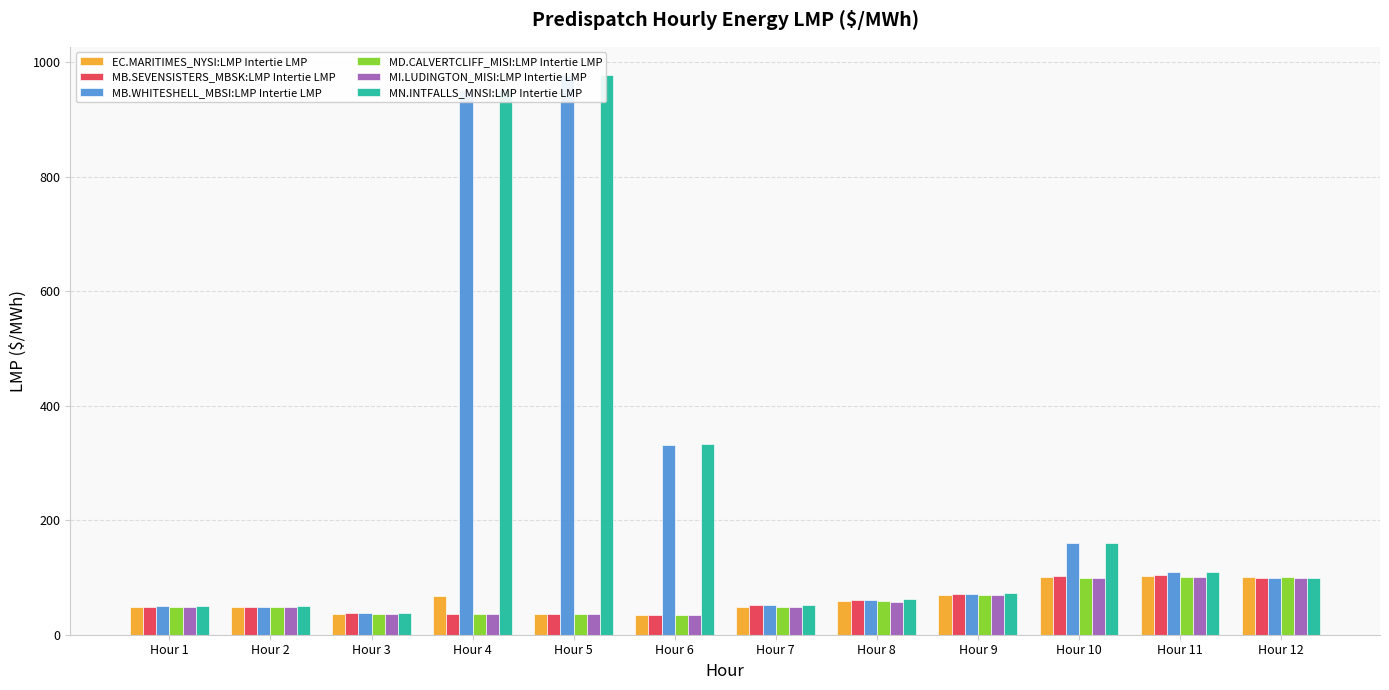

Reading right to left, extract all data points from this chart.

EC.MARITIMES_NYSI:LMP Intertie LMP: Hour 12=101.0	Hour 11=102.0	Hour 10=100.4	Hour 9=69.6	Hour 8=58.5	Hour 7=49.1	Hour 6=34.2	Hour 5=36.5	Hour 4=67.2	Hour 3=36.2	Hour 2=48.8	Hour 1=48.7
MB.SEVENSISTERS_MBSK:LMP Intertie LMP: Hour 12=99.5	Hour 11=103.9	Hour 10=102.3	Hour 9=71.6	Hour 8=60.9	Hour 7=51.3	Hour 6=34.6	Hour 5=36.8	Hour 4=36.4	Hour 3=37.1	Hour 2=48.8	Hour 1=48.6
MB.WHITESHELL_MBSI:LMP Intertie LMP: Hour 12=99.5	Hour 11=109.2	Hour 10=159.8	Hour 9=71.6	Hour 8=60.9	Hour 7=51.4	Hour 6=332.3	Hour 5=977.4	Hour 4=951.4	Hour 3=37.1	Hour 2=48.9	Hour 1=50.0
MD.CALVERTCLIFF_MISI:LMP Intertie LMP: Hour 12=100.3	Hour 11=101.5	Hour 10=99.9	Hour 9=69.3	Hour 8=58.4	Hour 7=49.0	Hour 6=34.2	Hour 5=36.5	Hour 4=36.2	Hour 3=36.2	Hour 2=48.6	Hour 1=48.4
MI.LUDINGTON_MISI:LMP Intertie LMP: Hour 12=99.3	Hour 11=100.6	Hour 10=99.1	Hour 9=68.8	Hour 8=57.9	Hour 7=48.6	Hour 6=34.1	Hour 5=36.3	Hour 4=36.0	Hour 3=36.0	Hour 2=48.2	Hour 1=48.1
MN.INTFALLS_MNSI:LMP Intertie LMP: Hour 12=99.6	Hour 11=110.3	Hour 10=160.0	Hour 9=72.7	Hour 8=62.2	Hour 7=52.5	Hour 6=333.0	Hour 5=978.4	Hour 4=952.4	Hour 3=38.2	Hour 2=50.0	Hour 1=50.9